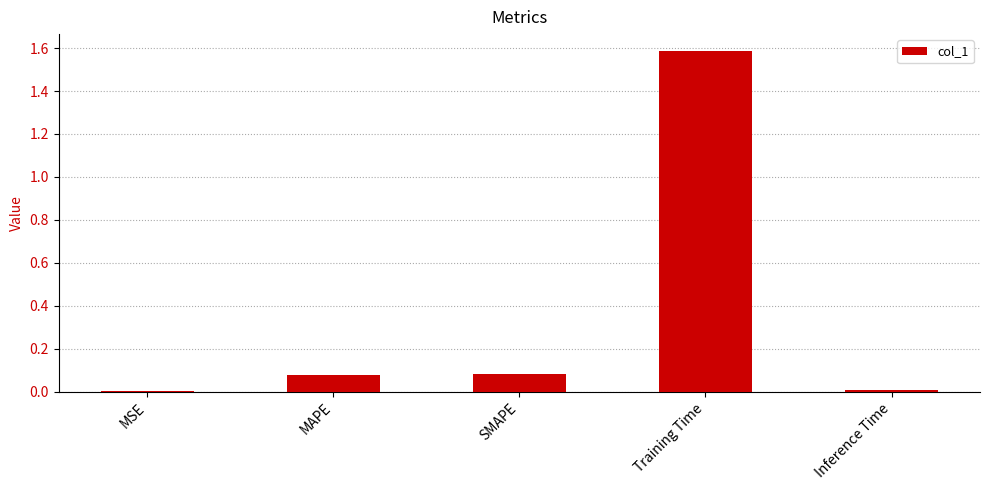

Is it true that the value at Inference Time is 0.0?

True